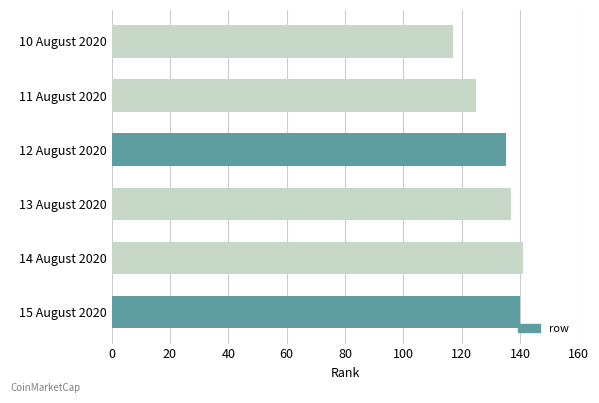

What is the smallest value displayed?

117